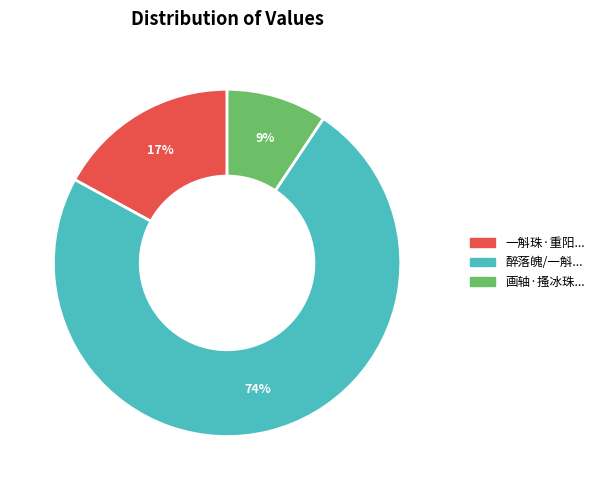

Is there any slice that represents more than half of the pie?

Yes